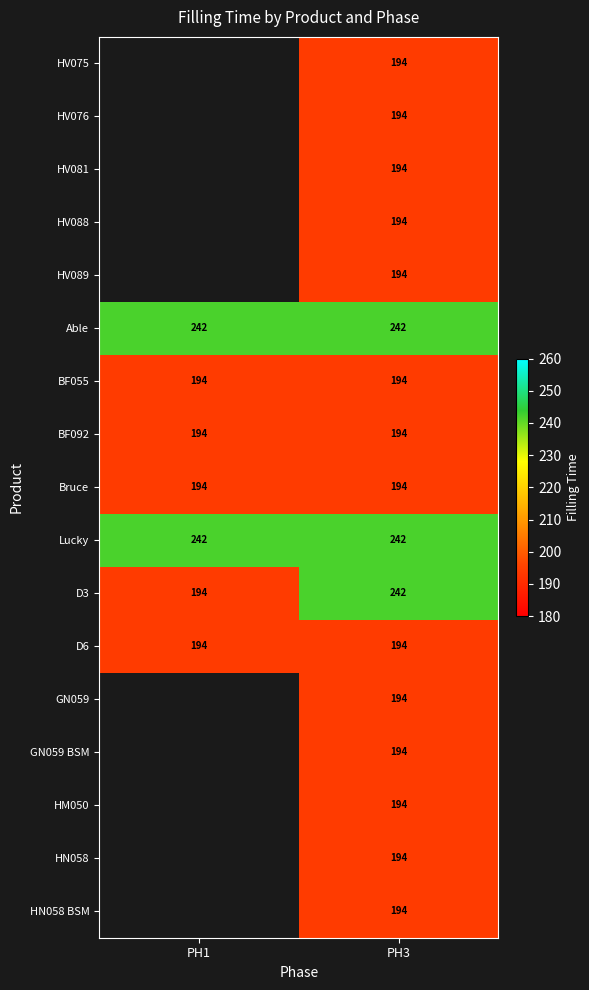

What is the minimum value for Able?

242